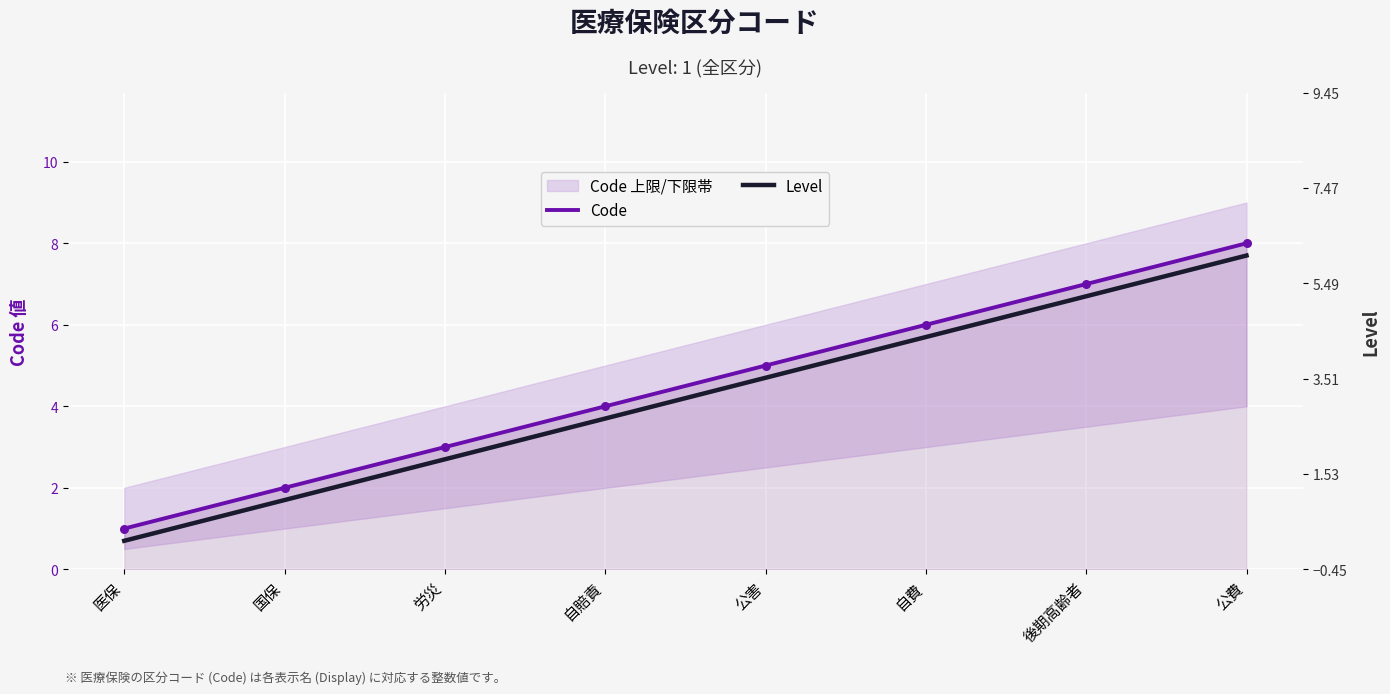

Is the value of Level at 公費 greater than the value of Code at 公費?

No